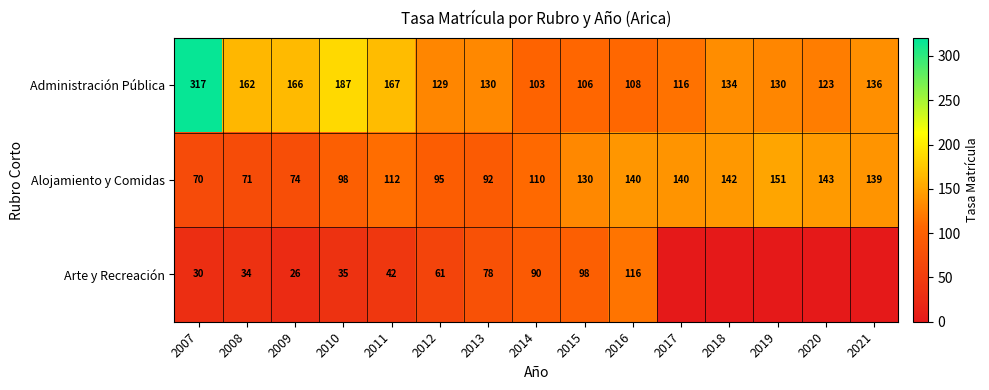

Where is Administración Pública nearest to the value 210?

2010